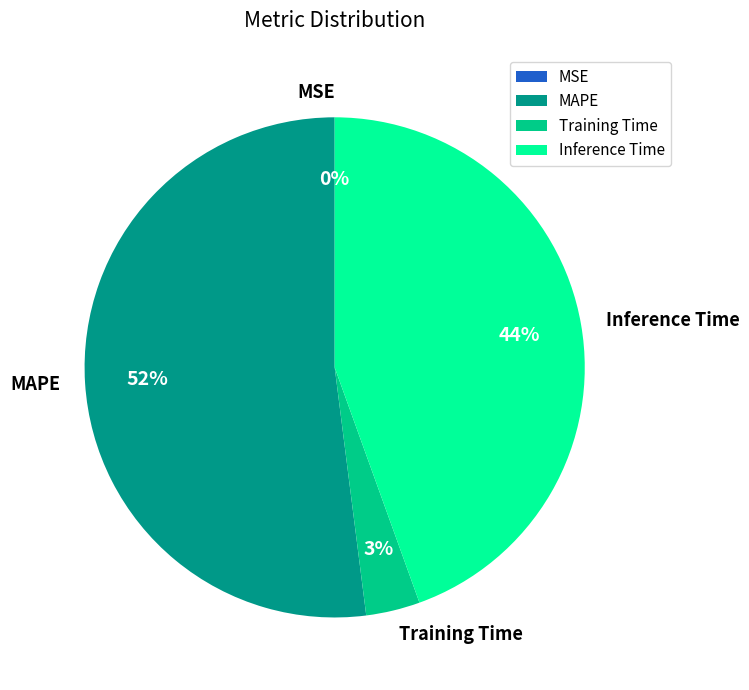

To the nearest percent, what is the average slice percentage?

25%